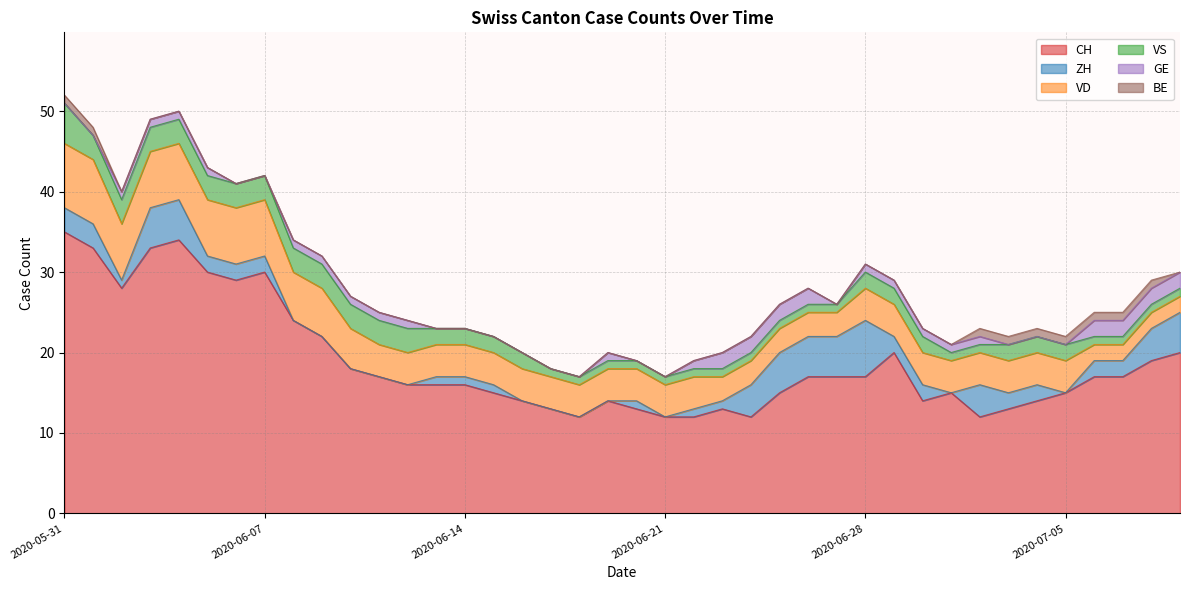

The GE series shows 2 at 2020-06-28. True or false?

False